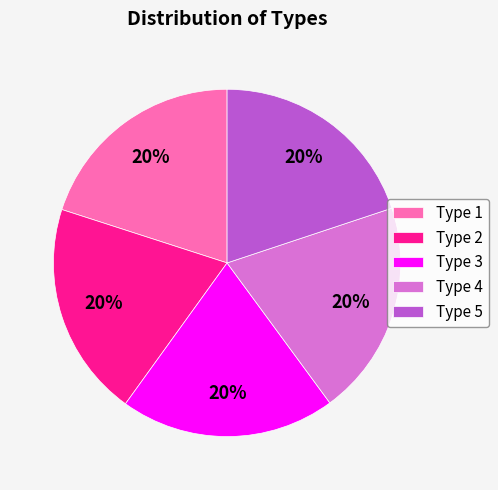

To the nearest percent, what percentage of the pie is Type 3?

20%